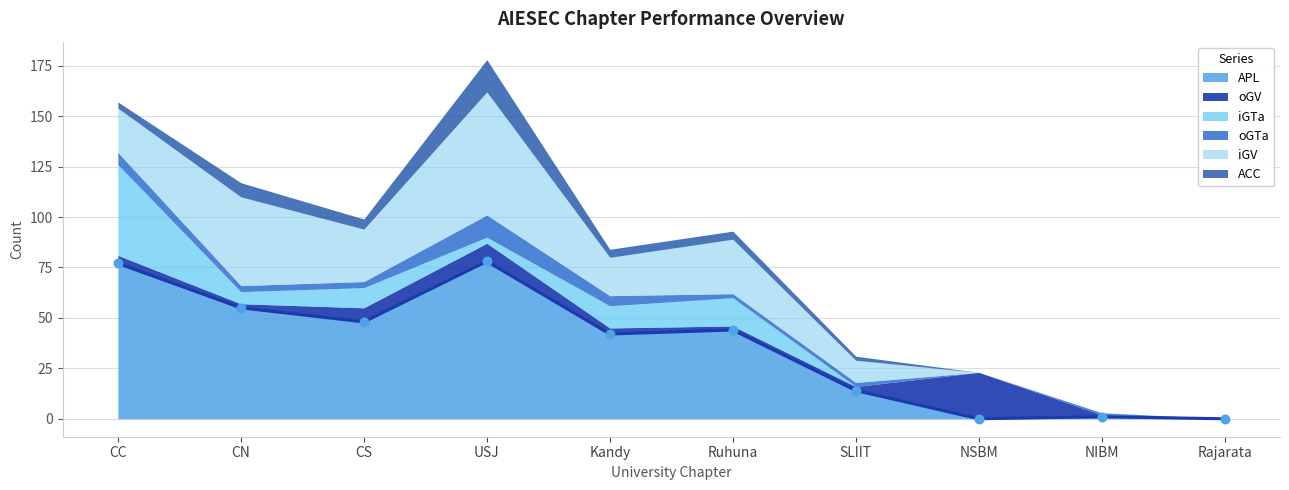

At which category is the sum across all series the highest?

USJ